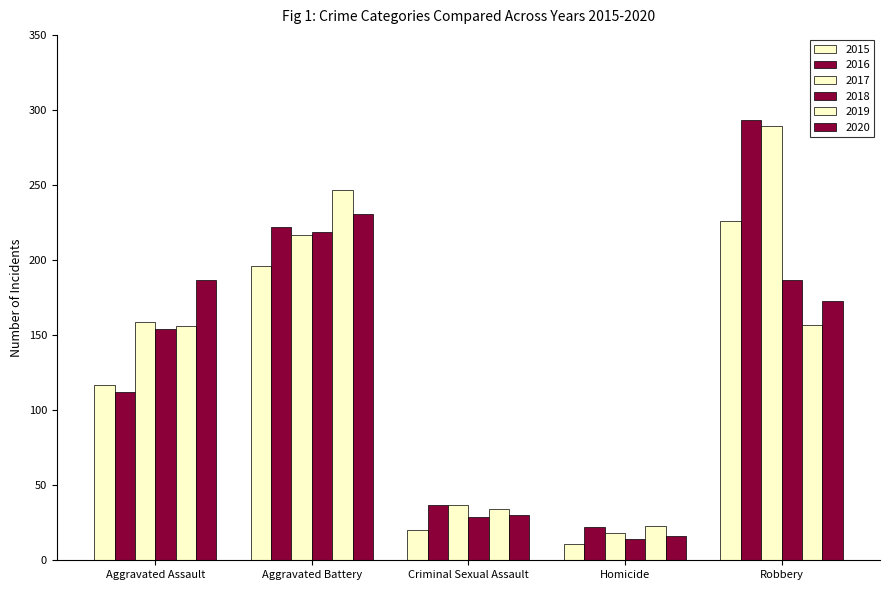

How many groups of bars are there?

5